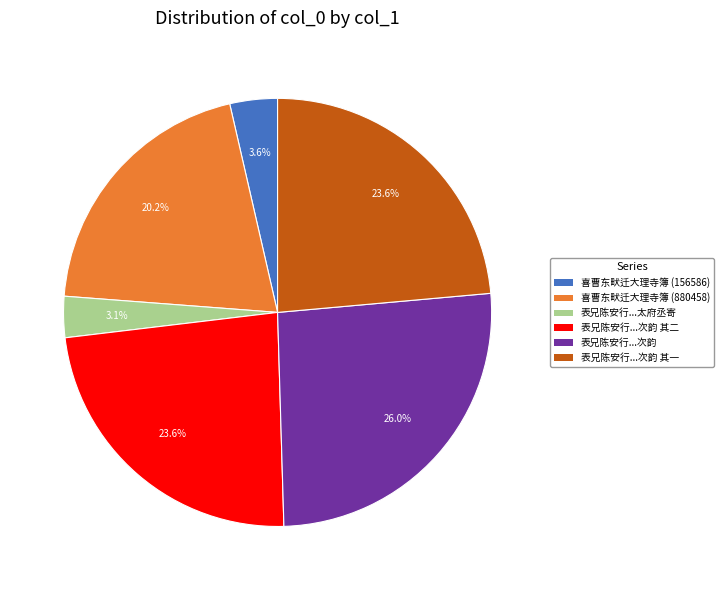

Count the number of slices in the pie.

6